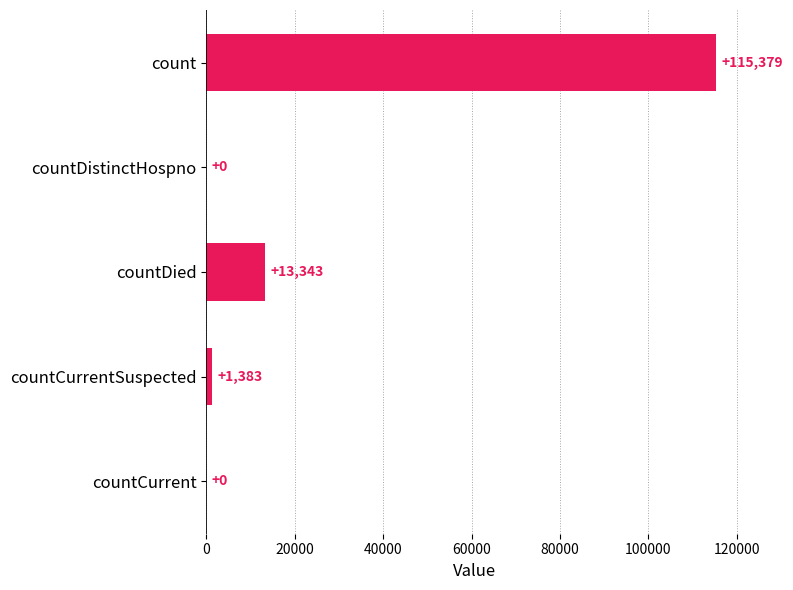

What is the change in value from countDistinctHospno to countDied?

+13343